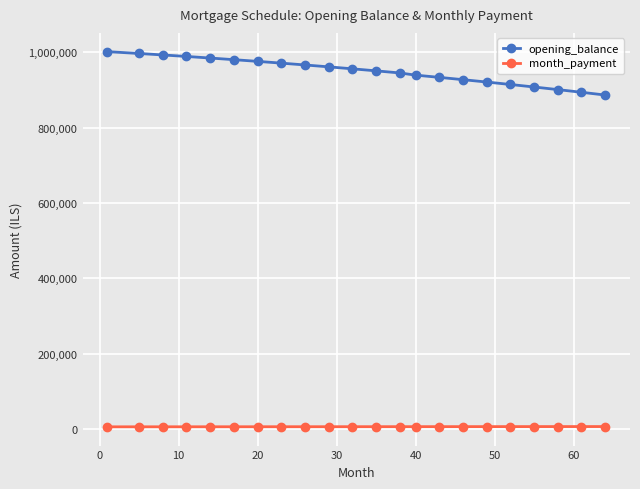

True or false: opening_balance and month_payment intersect in this chart.

False